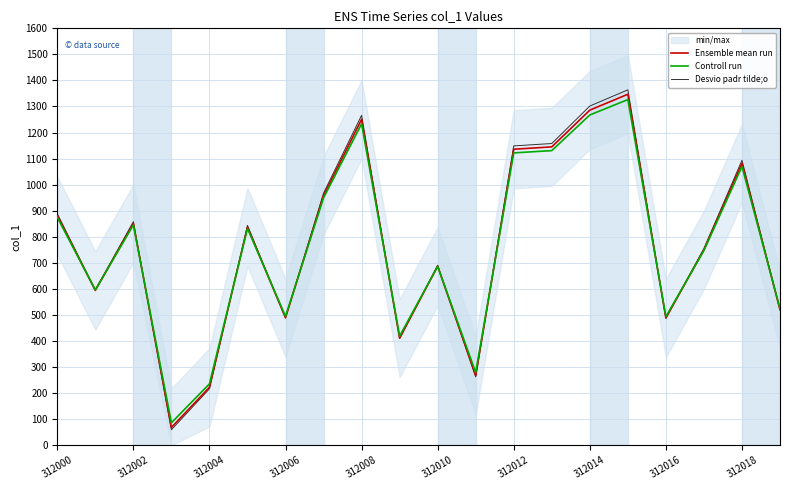

What is the difference between the second highest and minimum values in the Desvio padr tilde;o series?

1242.4